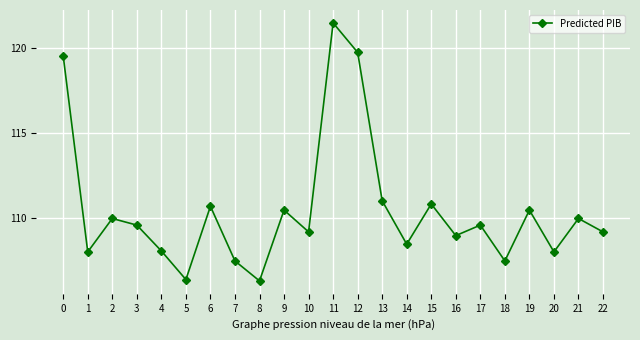

What is the difference between the second highest and second lowest values?

13.3